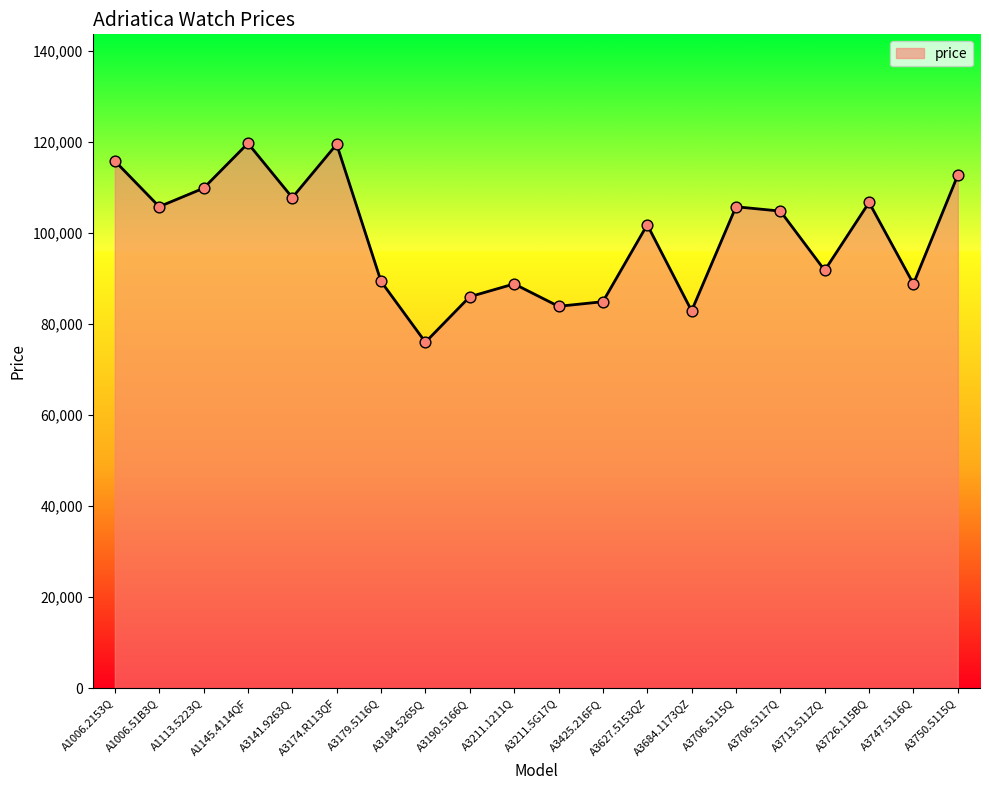

What is the change in value from A1113.5223Q to A3750.5115Q?

+2875